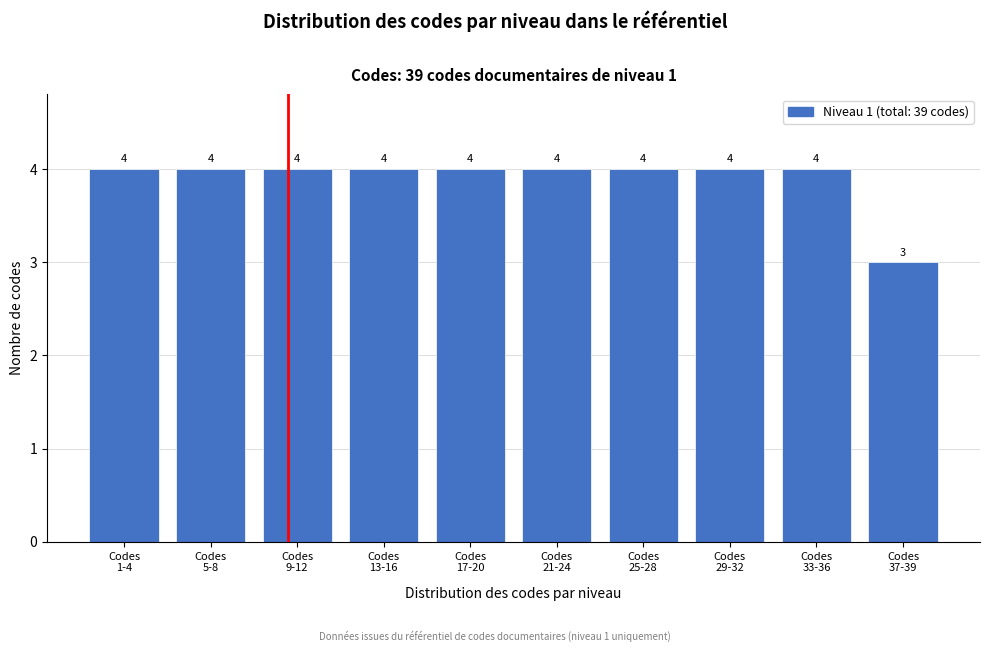

Reading left to right, list all the values displayed in this chart.

4	4	4	4	4	4	4	4	4	3